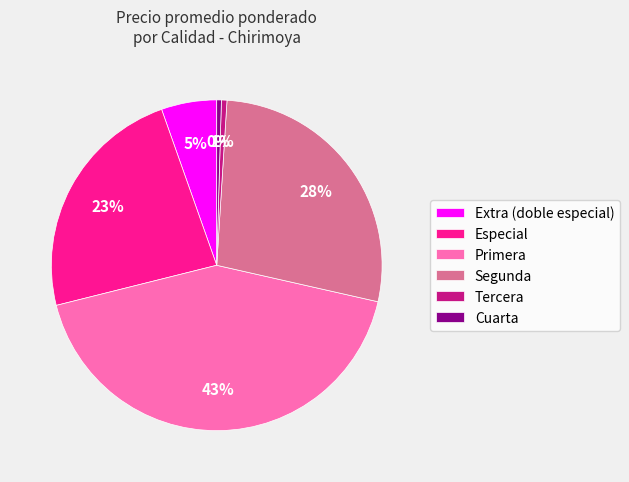

Which slice is the largest?

Primera